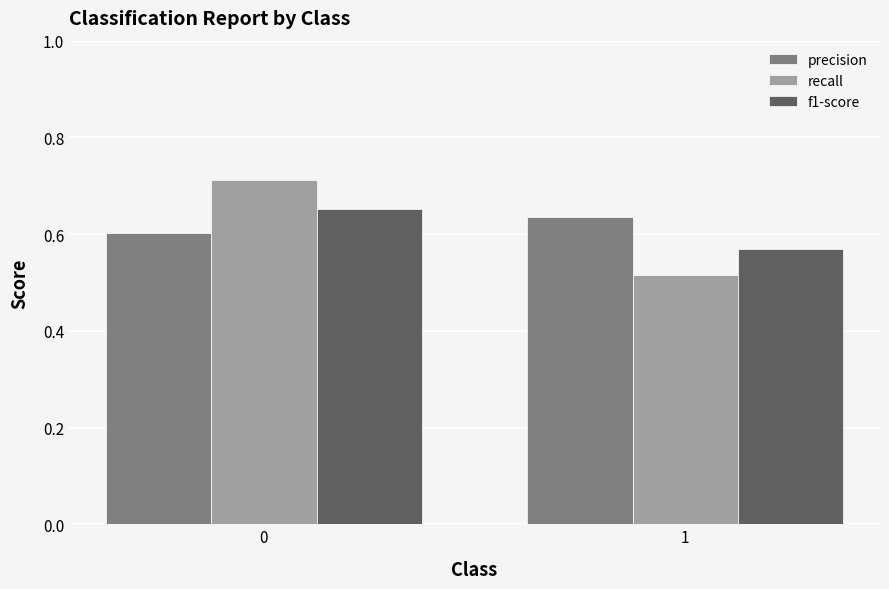

How many bars are there in total?

6